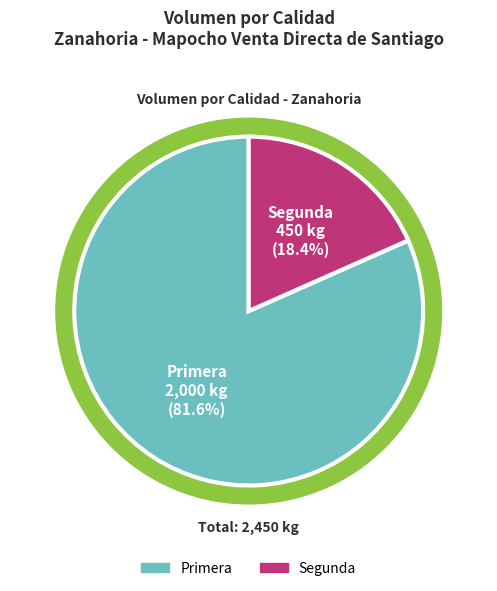

Approximately how many times larger is the value at Primera compared to Segunda?

4.4